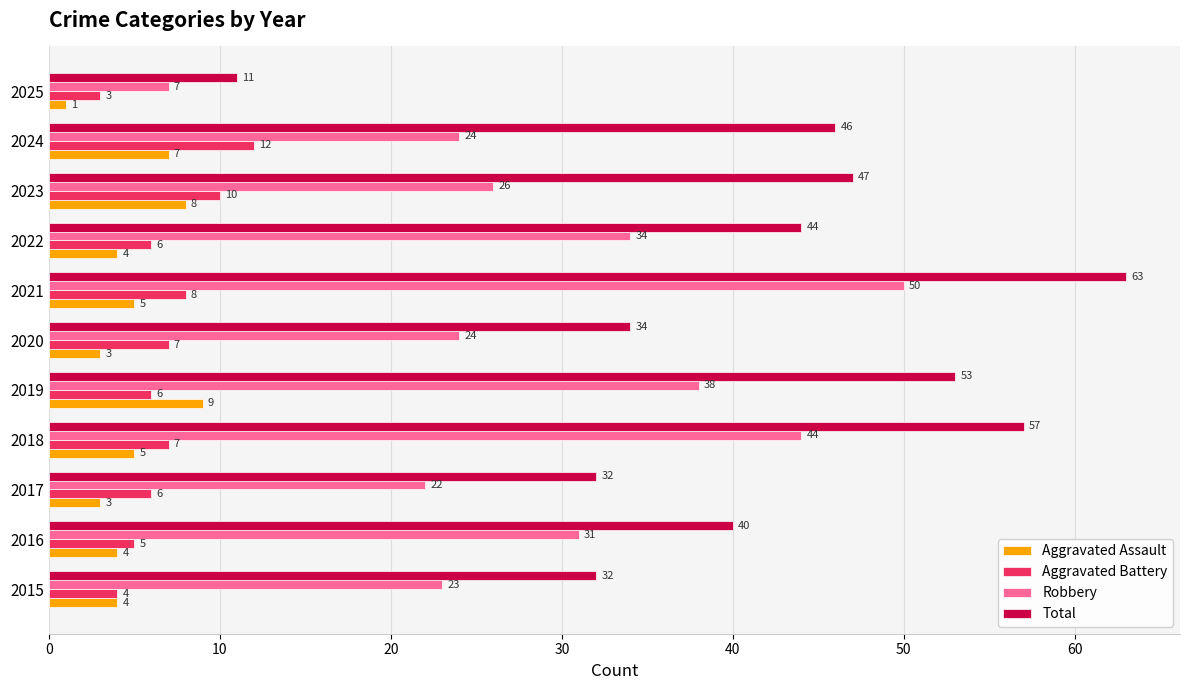

What is the greatest value displayed?

63